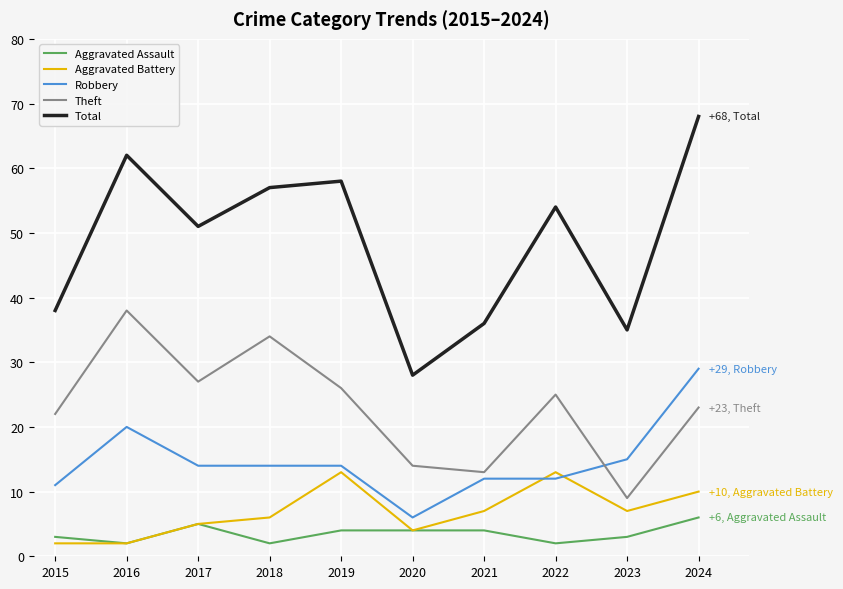

True or false: Total and Theft cross at least once.

False